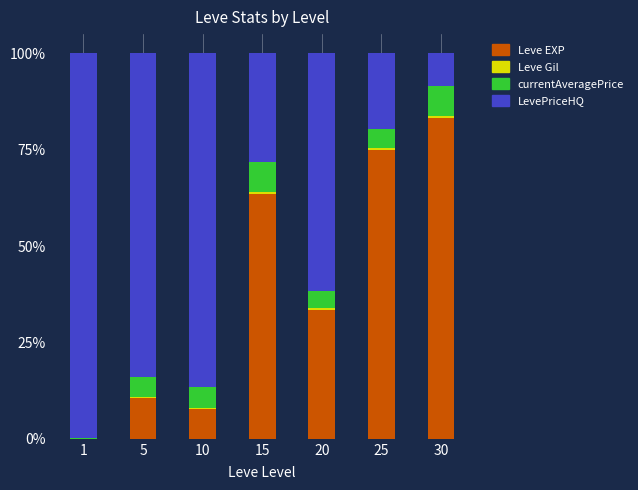

Which category has the highest value in the Leve EXP series?

30